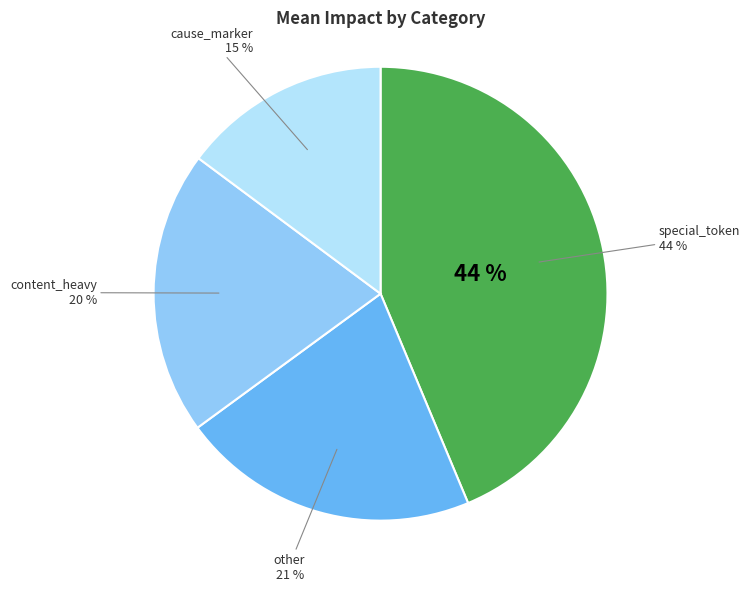

What percentage is NOT represented by special_token?

56.3%